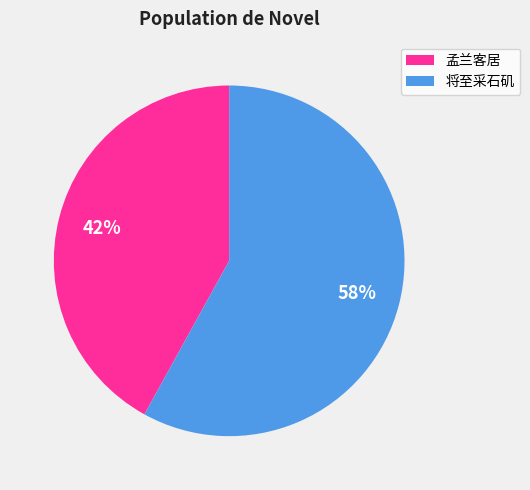

Is there a majority slice in this chart?

Yes